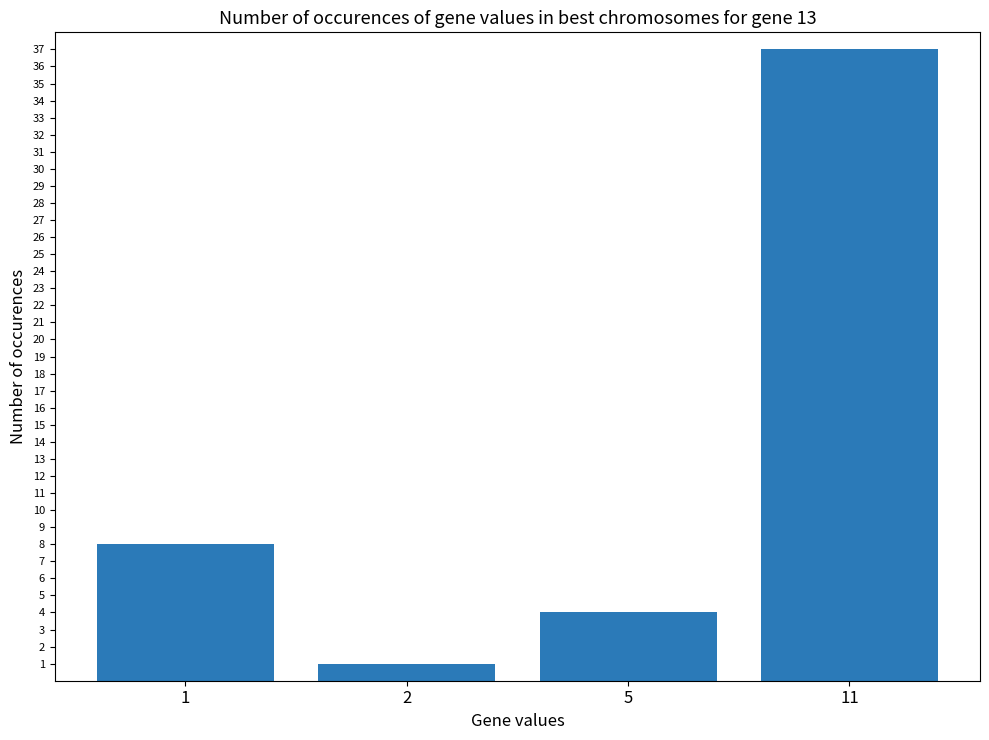

What is the value of the 2nd bar from the left?

1